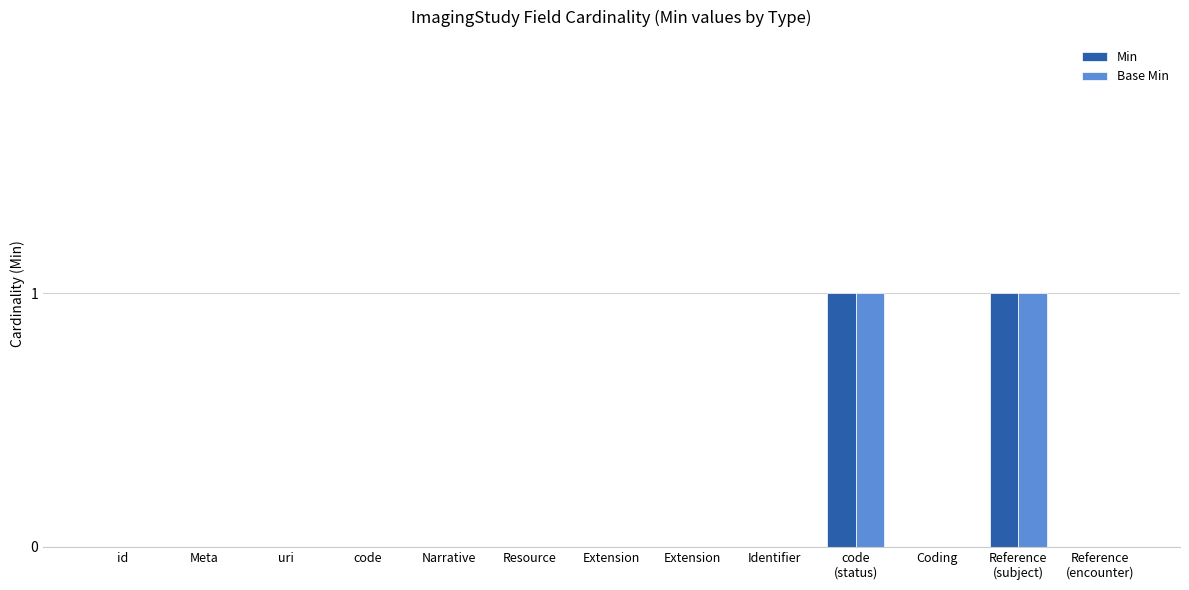

Count the number of categories in the chart.

13